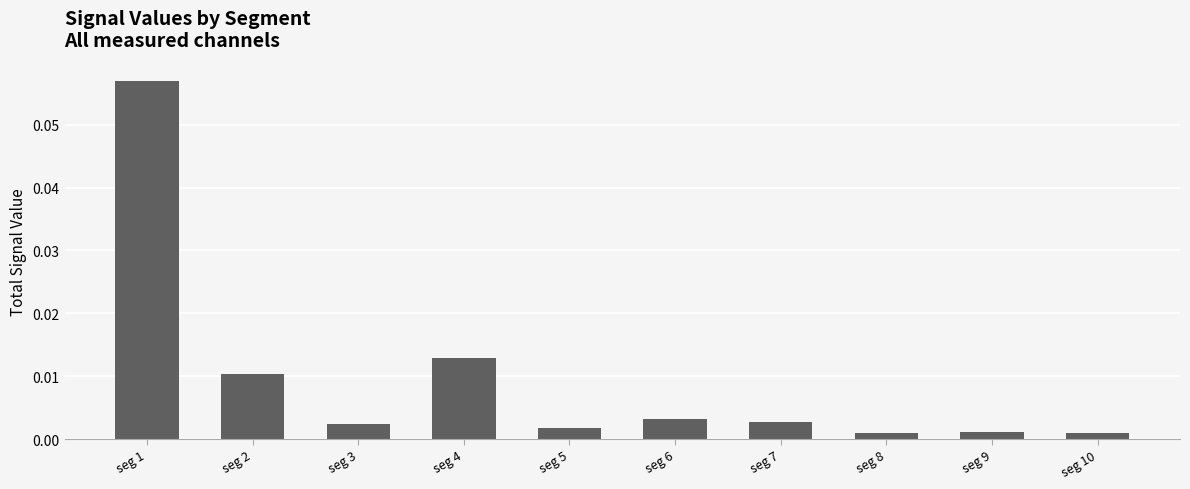

Which label corresponds to the largest value in the chart?

seg 1